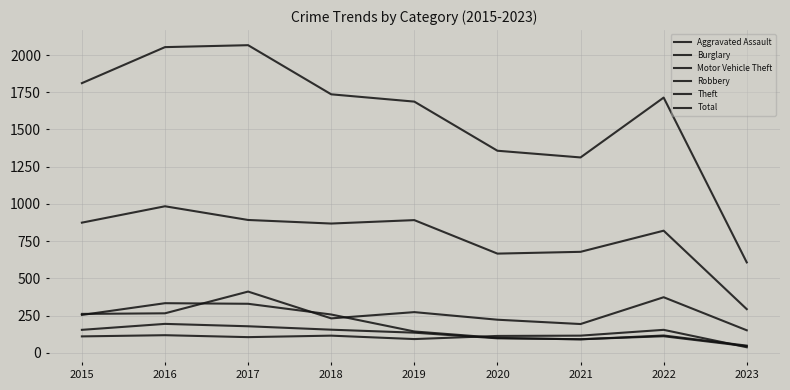

What is the sum of the Burglary values at 2023 and 2021?

138